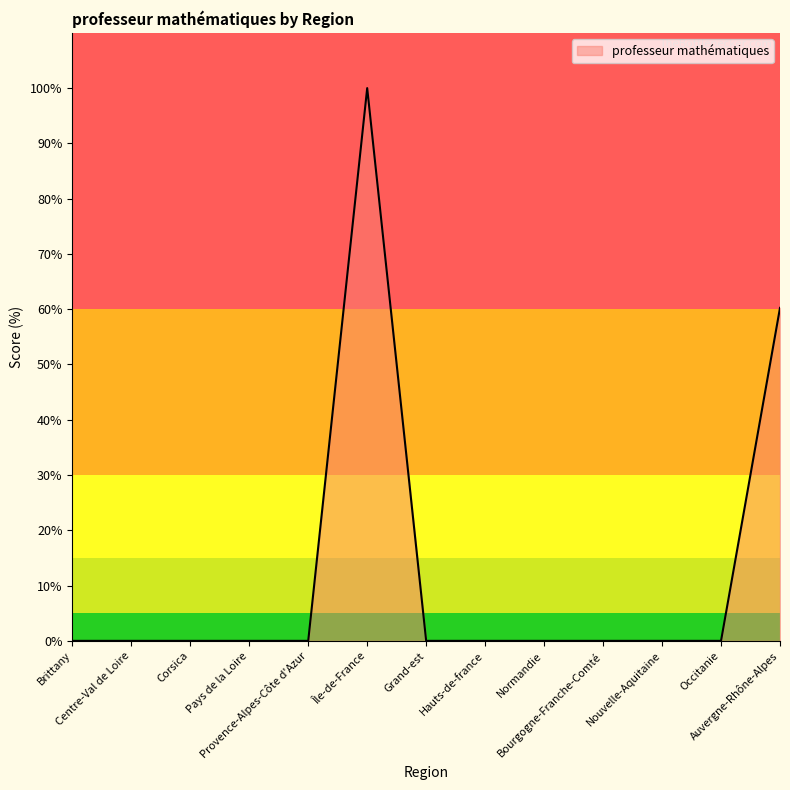

The value at Auvergne-Rhône-Alpes is 60.2. True or false?

True